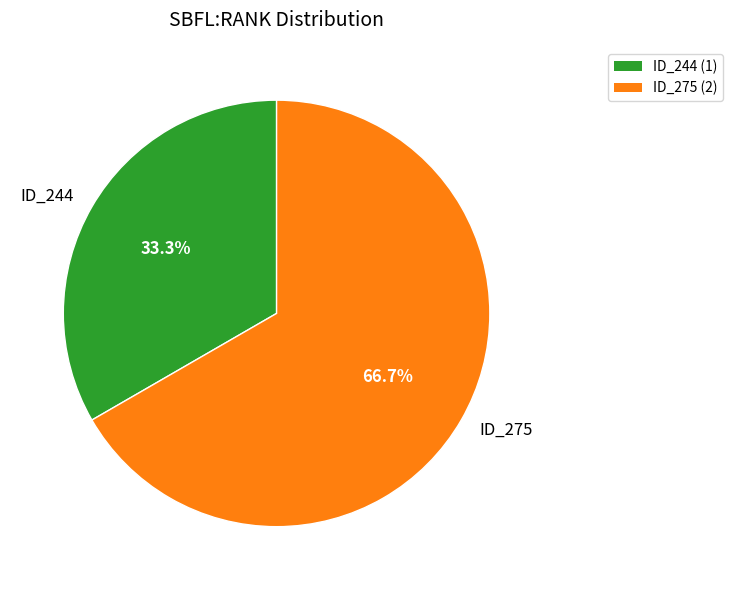

What is the ratio of the value at ID_275 to the value at ID_244?

2.0